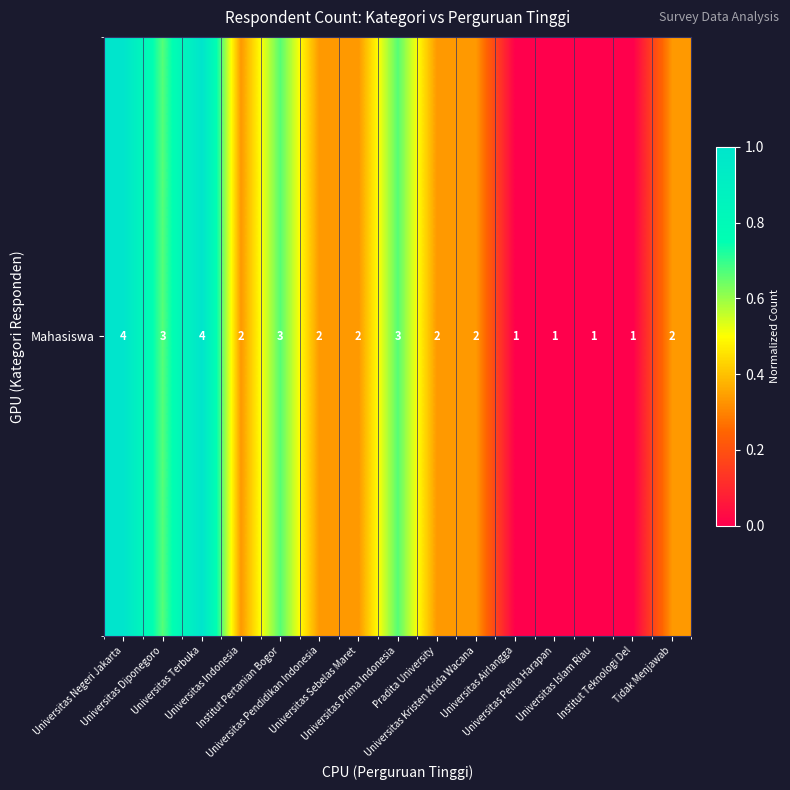

At which label is the value closest to 0?

Universitas Airlangga